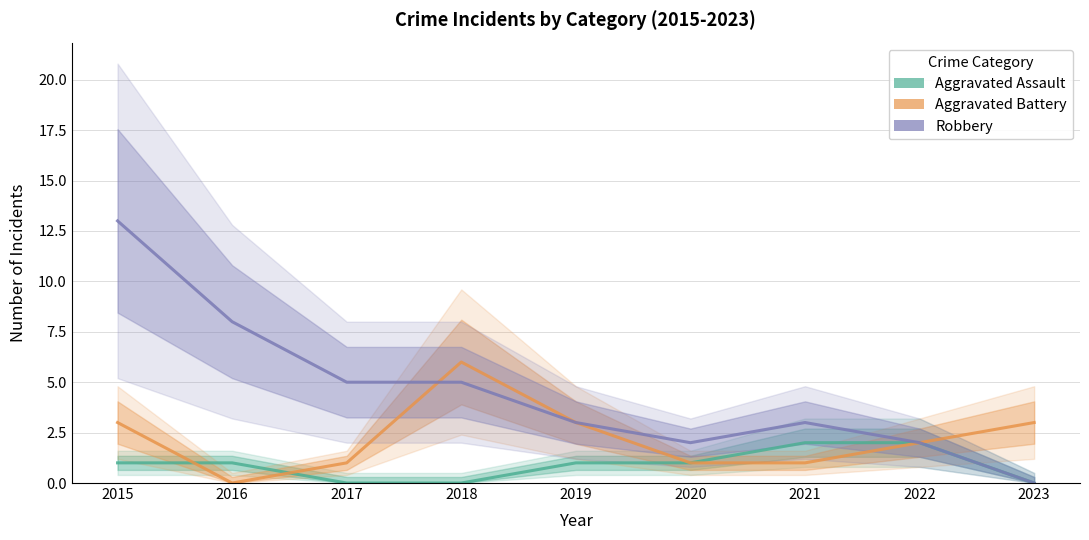

What is the total value across all series at 2017?

6